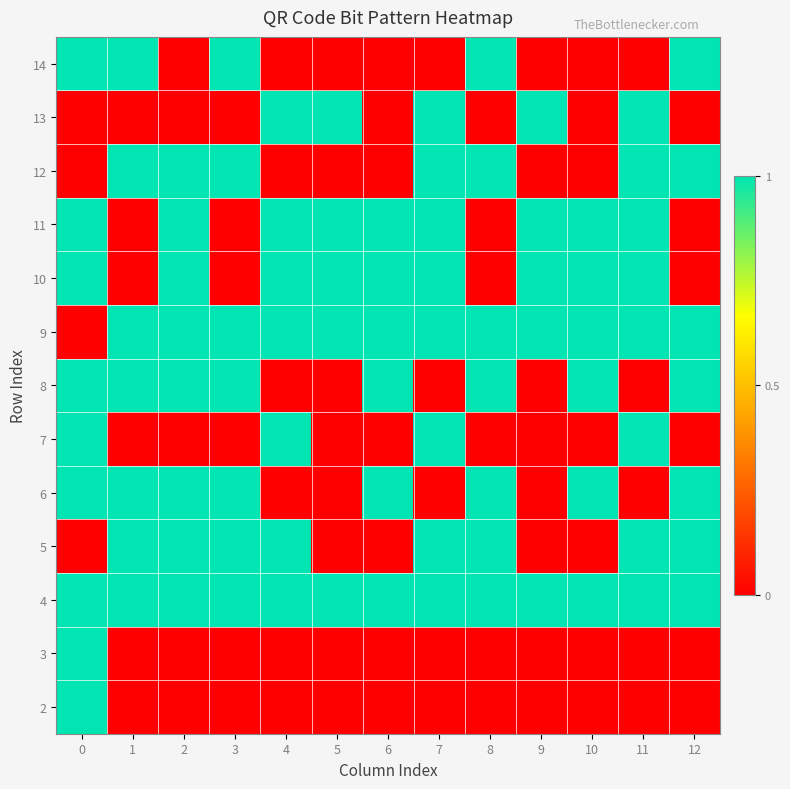

Reading right to left, extract all data points from this chart.

14: 12=1	11=0	10=0	9=0	8=1	7=0	6=0	5=0	4=0	3=1	2=0	1=1	0=1
13: 12=0	11=1	10=0	9=1	8=0	7=1	6=0	5=1	4=1	3=0	2=0	1=0	0=0
12: 12=1	11=1	10=0	9=0	8=1	7=1	6=0	5=0	4=0	3=1	2=1	1=1	0=0
11: 12=0	11=1	10=1	9=1	8=0	7=1	6=1	5=1	4=1	3=0	2=1	1=0	0=1
10: 12=0	11=1	10=1	9=1	8=0	7=1	6=1	5=1	4=1	3=0	2=1	1=0	0=1
9: 12=1	11=1	10=1	9=1	8=1	7=1	6=1	5=1	4=1	3=1	2=1	1=1	0=0
8: 12=1	11=0	10=1	9=0	8=1	7=0	6=1	5=0	4=0	3=1	2=1	1=1	0=1
7: 12=0	11=1	10=0	9=0	8=0	7=1	6=0	5=0	4=1	3=0	2=0	1=0	0=1
6: 12=1	11=0	10=1	9=0	8=1	7=0	6=1	5=0	4=0	3=1	2=1	1=1	0=1
5: 12=1	11=1	10=0	9=0	8=1	7=1	6=0	5=0	4=1	3=1	2=1	1=1	0=0
4: 12=1	11=1	10=1	9=1	8=1	7=1	6=1	5=1	4=1	3=1	2=1	1=1	0=1
3: 12=0	11=0	10=0	9=0	8=0	7=0	6=0	5=0	4=0	3=0	2=0	1=0	0=1
2: 12=0	11=0	10=0	9=0	8=0	7=0	6=0	5=0	4=0	3=0	2=0	1=0	0=1